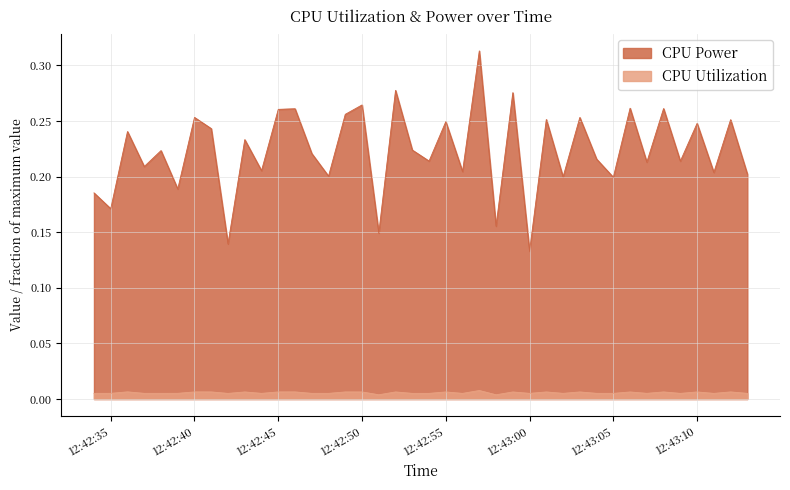

True or false: CPU Utilization has a value of 0.0 at 2025-03-26 12:42:47.

True